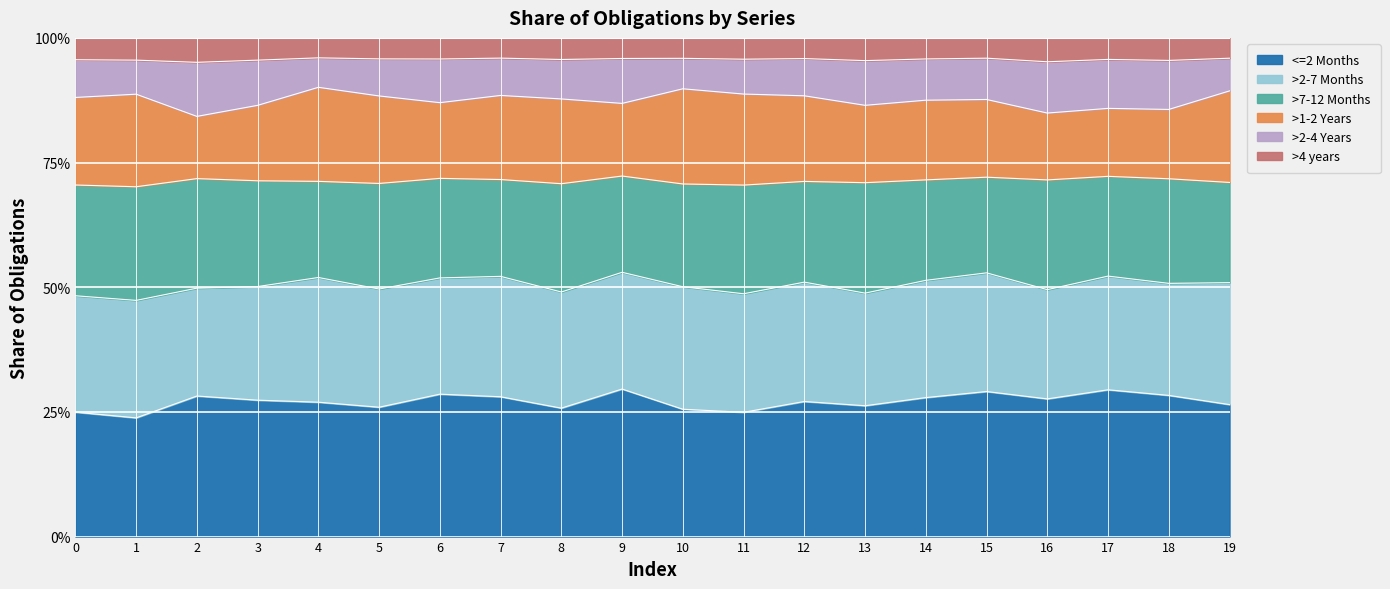

What are all the series names shown in the legend?

<=2 Months, >2-7 Months, >7-12 Months, >1-2 Years, >2-4 Years, >4 years